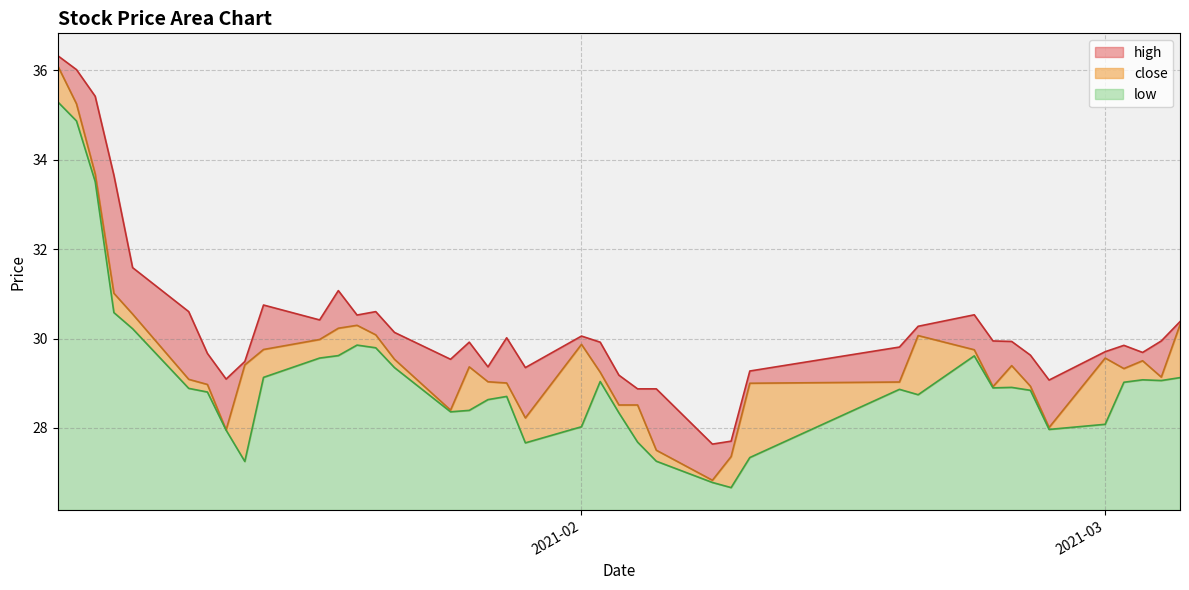

How many lines are shown in the chart?

3